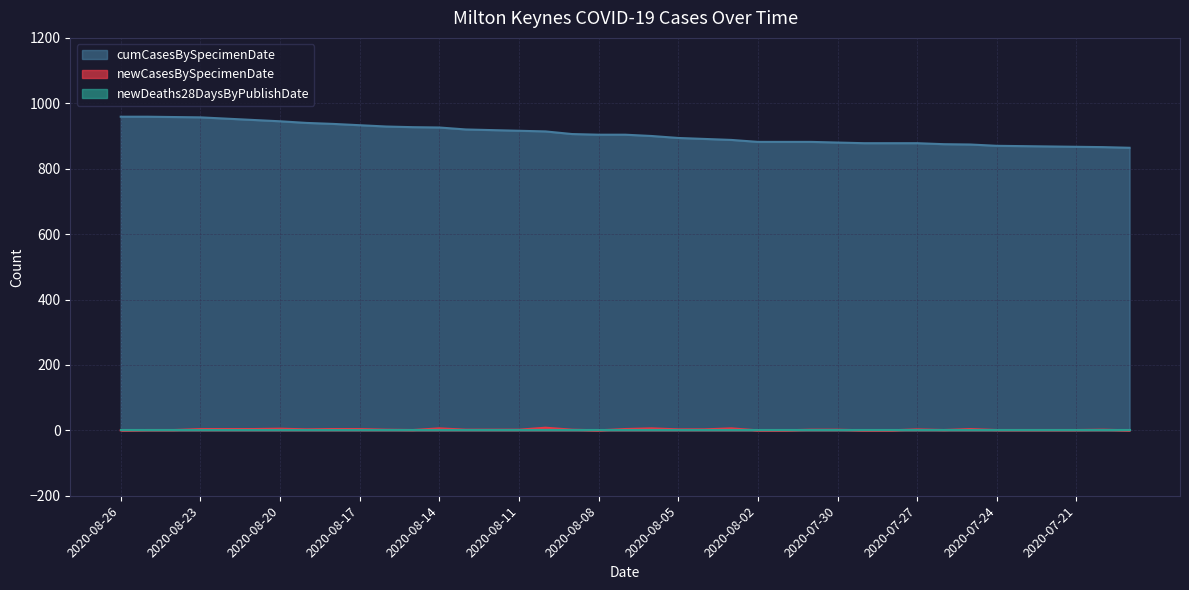

Which series has the largest total across all categories?

cumCasesBySpecimenDate